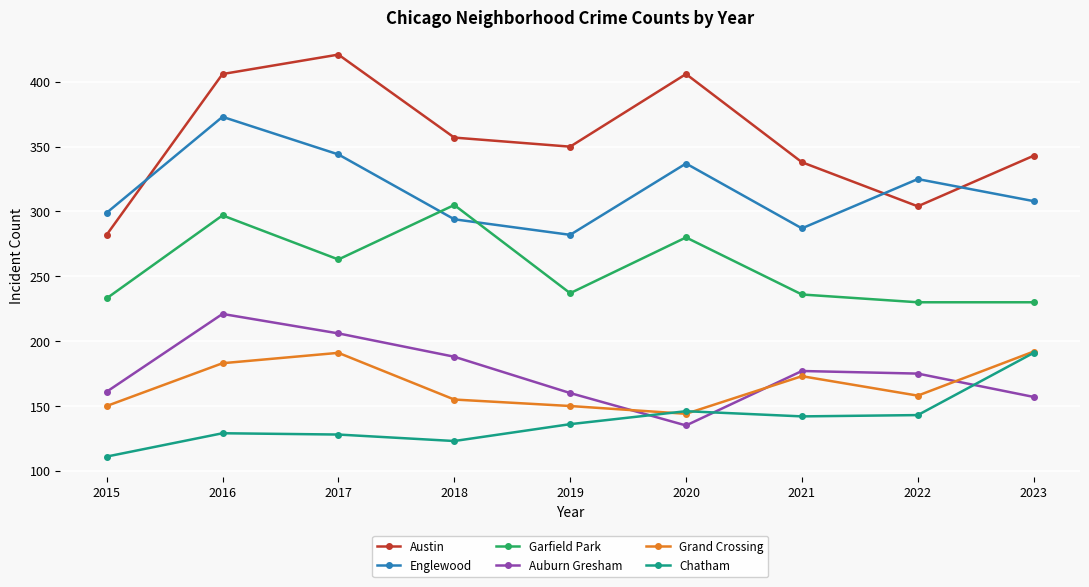

Where is Grand Crossing nearest to the value 168?

2021